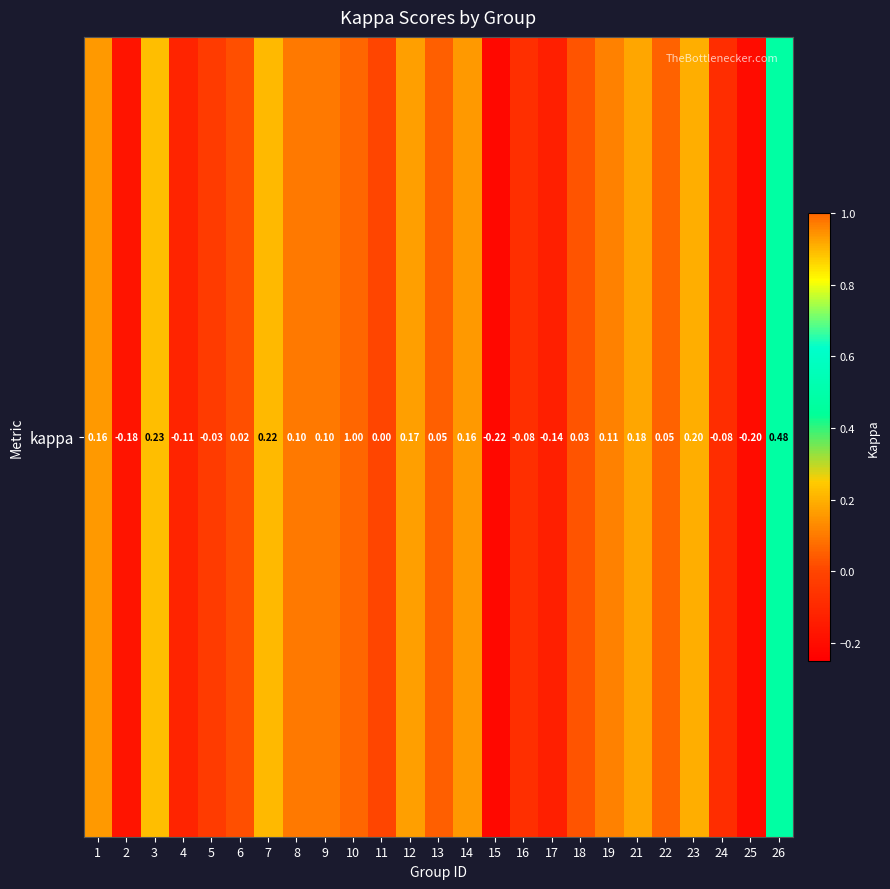

The chart shows a value of 0.0 at 18. True or false?

True